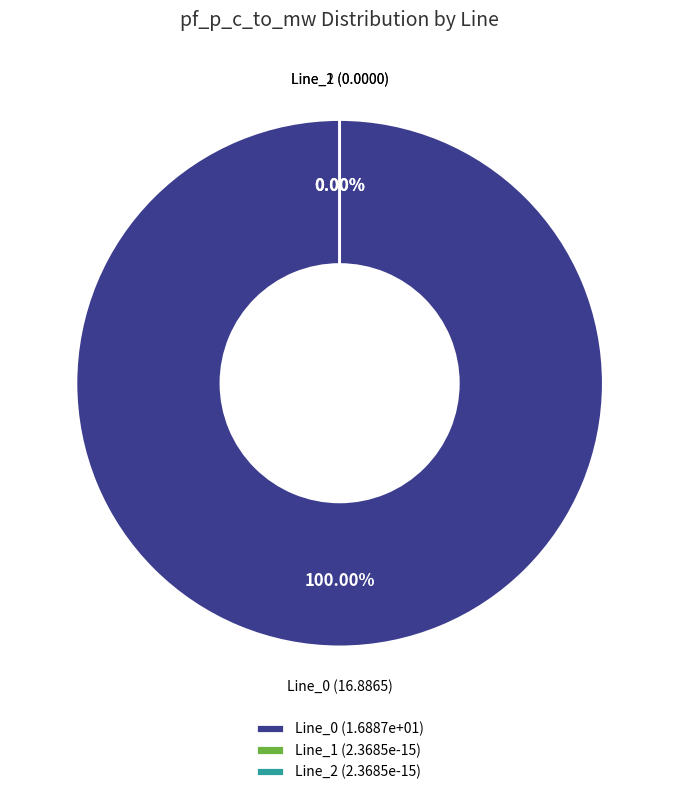

Is it true that Line_1 is 13% of the pie?

False